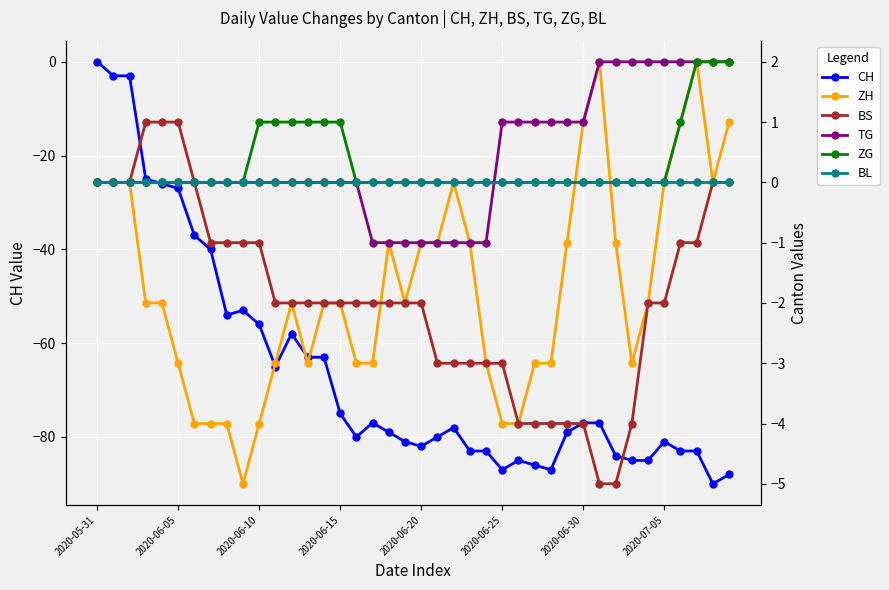

True or false: BL has more than 1 points higher than both neighbors.

False